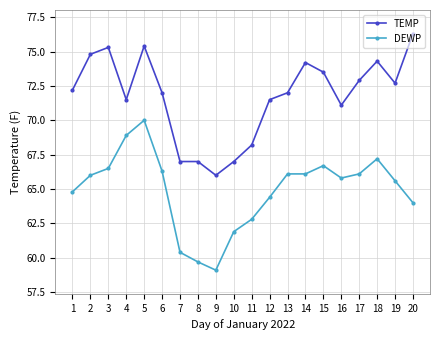

Reading left to right, transcribe all the data shown in this chart.

TEMP: 72.2	74.8	75.3	71.5	75.4	72.0	67.0	67.0	66.0	67.0	68.2	71.5	72.0	74.2	73.5	71.1	72.9	74.3	72.7	76.3
DEWP: 64.8	66.0	66.5	68.9	70.0	66.3	60.4	59.7	59.1	61.9	62.8	64.4	66.1	66.1	66.7	65.8	66.1	67.2	65.6	64.0